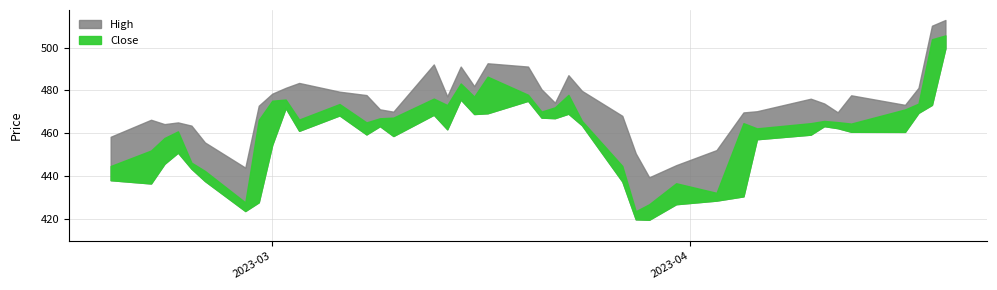

Reading right to left, transcribe all the data shown in this chart.

High: 513.0	510.3	481.2	473.3	477.8	469.8	473.9	476.1	470.3	469.7	452.1	445.0	439.3	450.6	468.1	479.8	487.2	474.3	480.5	491.2	492.7	482.0	491.2	477.2	492.2	470.1	471.2	477.9	479.4	483.5	481.2	478.5	472.9	443.9	455.7	463.6	465.1	464.2	466.3	458.3
Low: 499.8	473.3	469.5	460.6	460.7	462.4	463.3	459.3	457.2	430.4	428.4	426.7	419.5	419.7	437.4	463.8	469.1	467.0	467.3	475.2	469.3	469.0	475.8	461.8	468.6	458.7	463.3	459.4	468.3	461.1	471.8	454.5	427.6	423.6	437.6	443.4	450.9	445.7	436.4	438.0
Close: 505.8	504.0	473.9	471.1	464.5	465.2	465.7	464.7	462.3	464.7	432.1	436.6	426.7	423.4	444.7	465.8	477.9	472.1	470.1	478.0	486.5	477.1	483.3	473.2	476.2	467.3	467.0	465.1	473.7	466.4	475.8	475.2	466.2	427.6	442.3	446.2	460.9	457.8	451.9	444.6